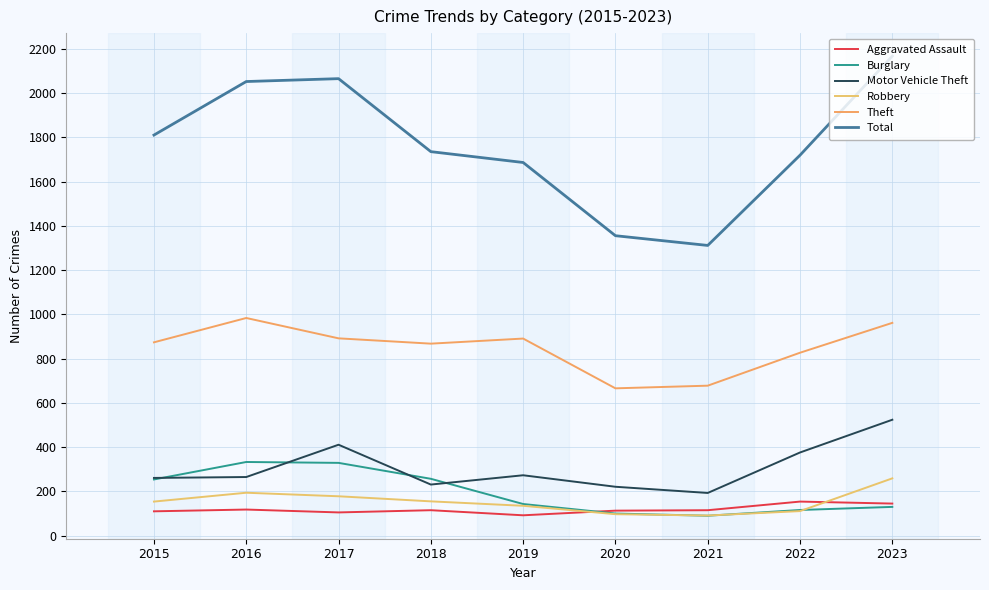

Reading right to left, transcribe all the data shown in this chart.

Aggravated Assault: 2023=145	2022=154	2021=115	2020=113	2019=92	2018=115	2017=105	2016=118	2015=110
Burglary: 2023=130	2022=116	2021=90	2020=100	2019=143	2018=257	2017=329	2016=333	2015=254
Motor Vehicle Theft: 2023=524	2022=376	2021=193	2020=221	2019=273	2018=231	2017=411	2016=265	2015=261
Robbery: 2023=259	2022=111	2021=91	2020=97	2019=135	2018=155	2017=178	2016=194	2015=154
Theft: 2023=962	2022=827	2021=678	2020=666	2019=891	2018=868	2017=892	2016=984	2015=874
Total: 2023=2168	2022=1720	2021=1312	2020=1356	2019=1687	2018=1736	2017=2066	2016=2053	2015=1811